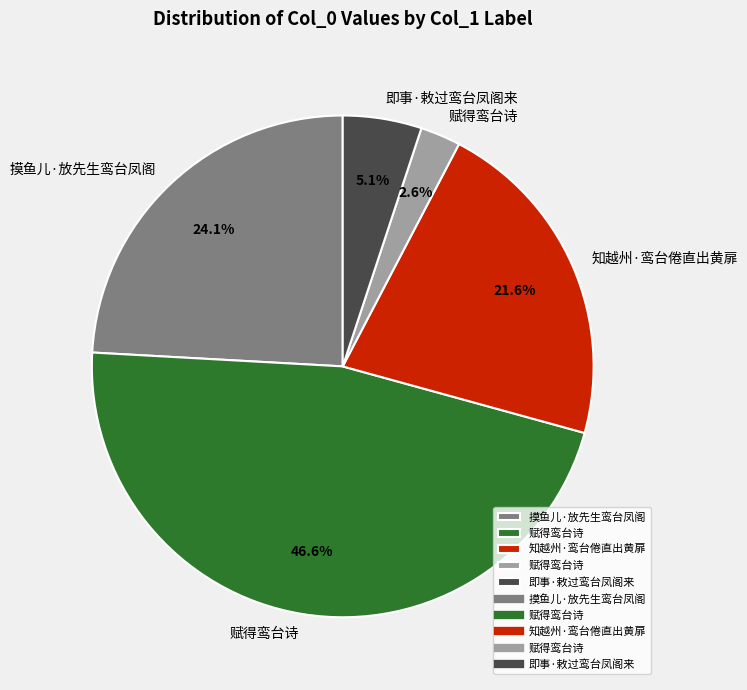

To the nearest percent, what is the average slice percentage?

20%